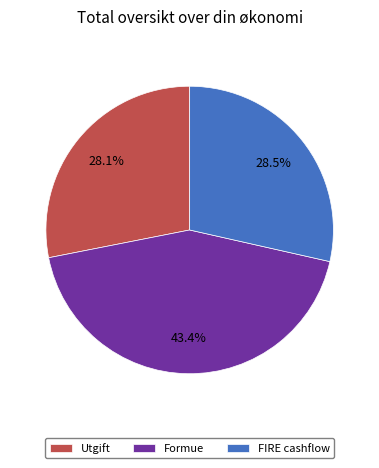

Is there any slice that represents more than half of the pie?

No